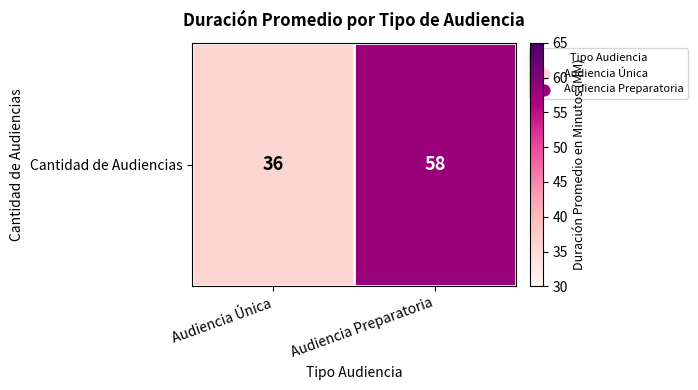

What is the ratio of the value at Audiencia Única to the value at Audiencia Preparatoria?

0.6